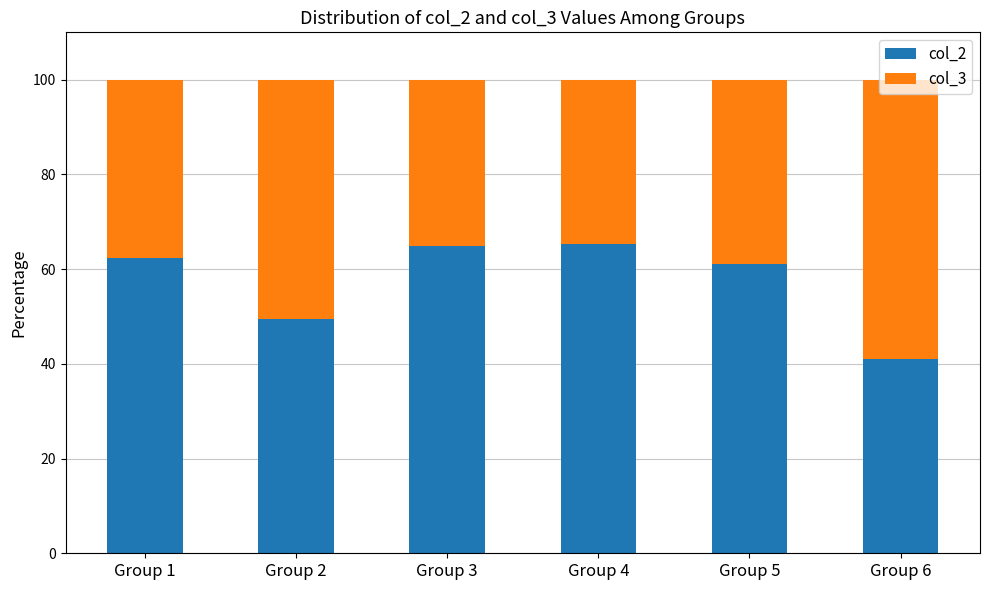

The col_2 series shows 64.9 at Group 3. True or false?

True